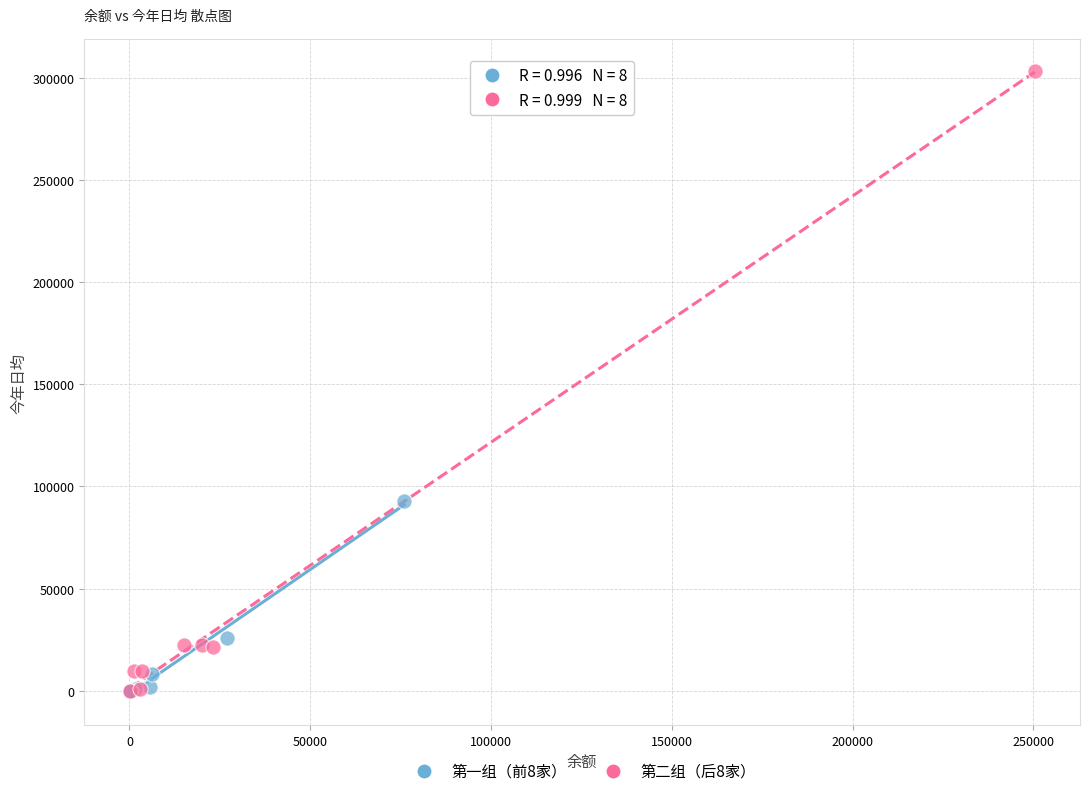

Which series reaches the maximum Y coordinate?

第二组（后8家）